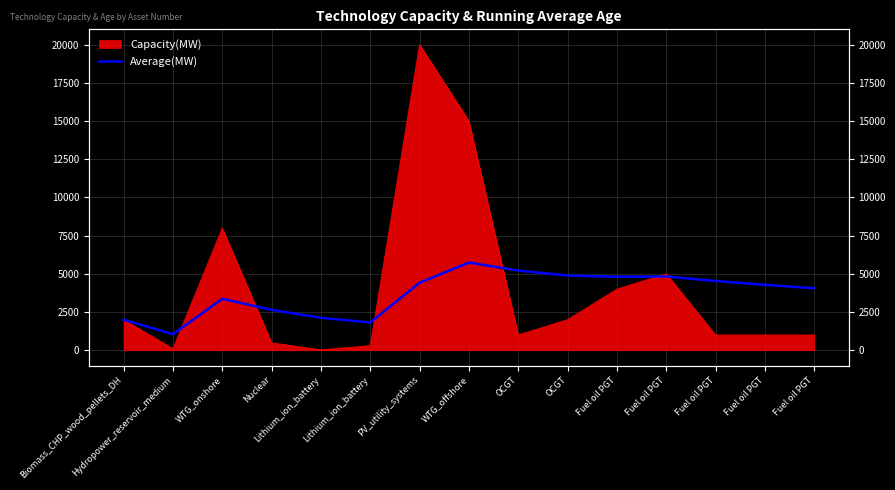

What is the change in value from Biomass_CHP_wood_pellets_DH to Fuel oil PGT?

+2279.6